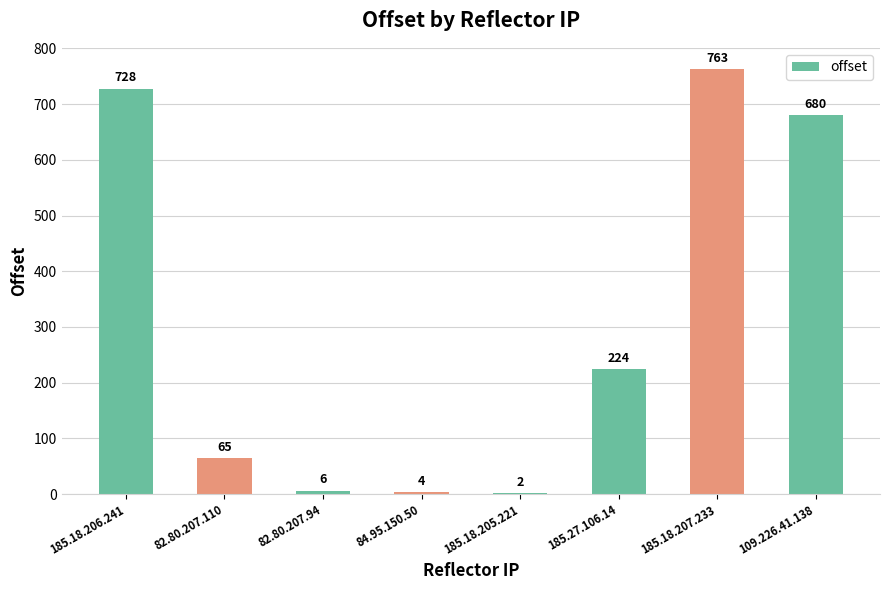

True or false: the data shows 763 at 185.18.207.233.

True